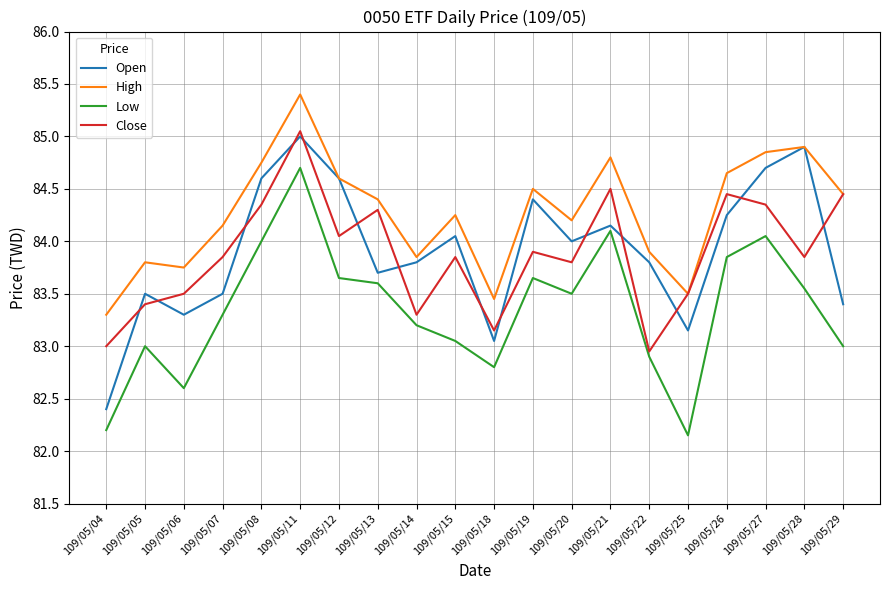

Which series has the largest total across all categories?

High